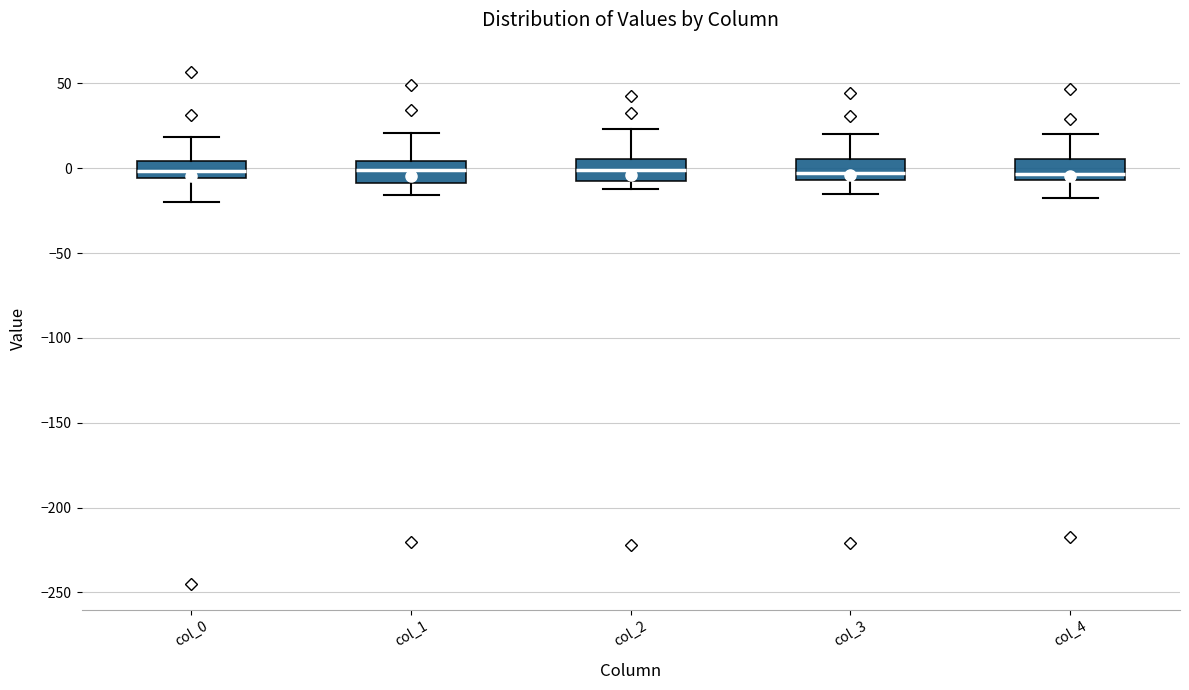

Where does the lower whisker of the box for col_1 end on the y-axis? The values are not printed on the chart, so give them approximately, as read against the axis.

-15